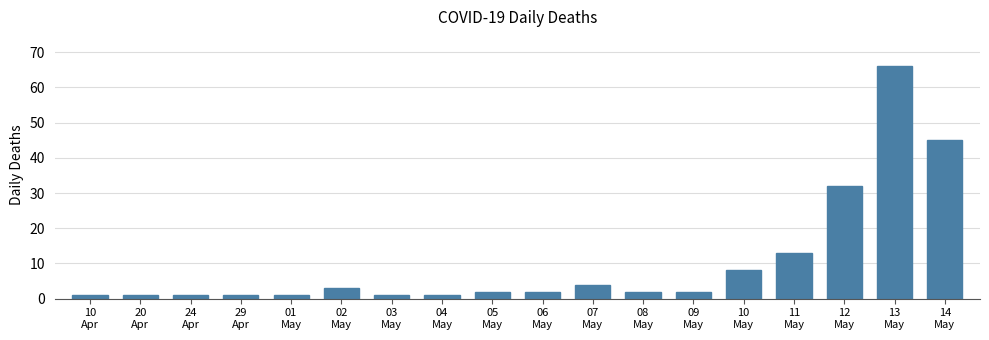

What is the value of the 7th bar from the left?

1